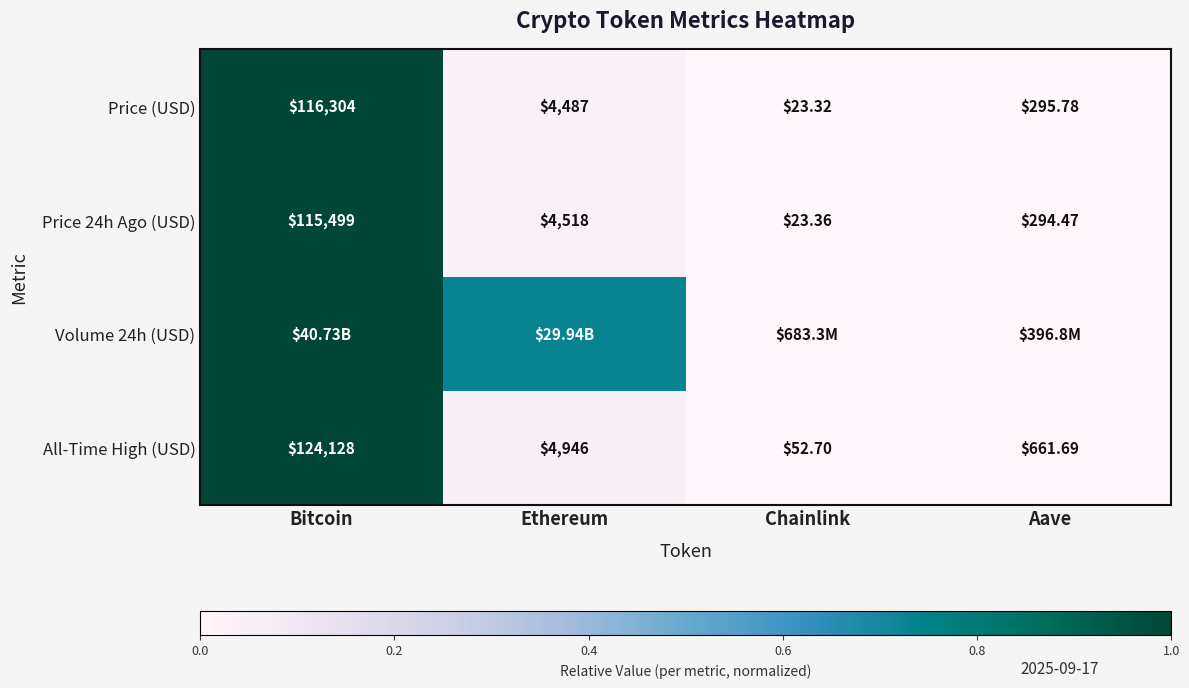

Is the value of Price (USD) at Chainlink greater than the value of All-Time High (USD) at Chainlink?

No